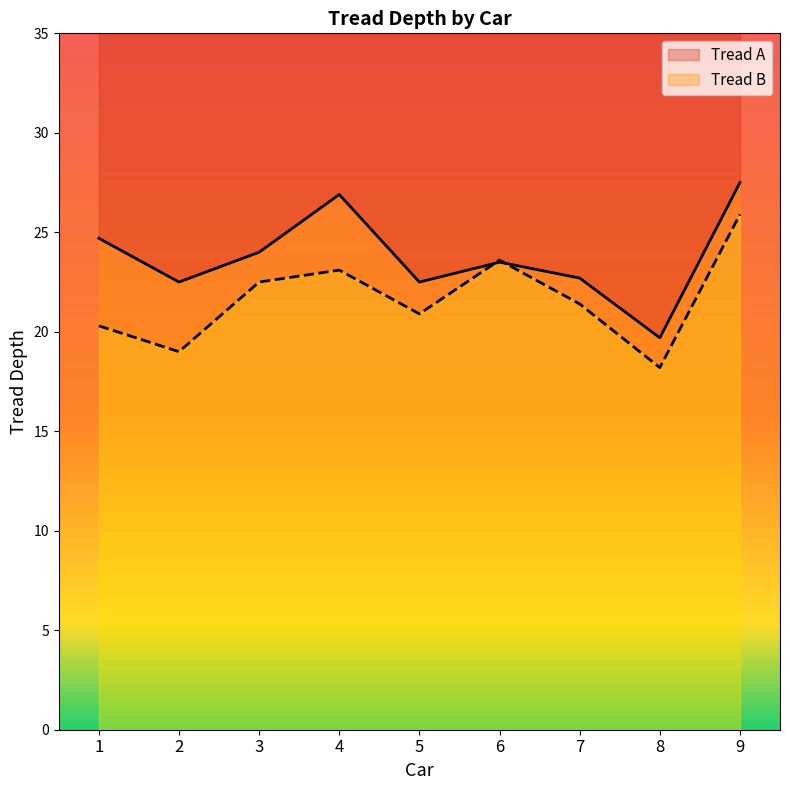

Rank the series at 3 from highest to lowest value.

Tread A, Tread B